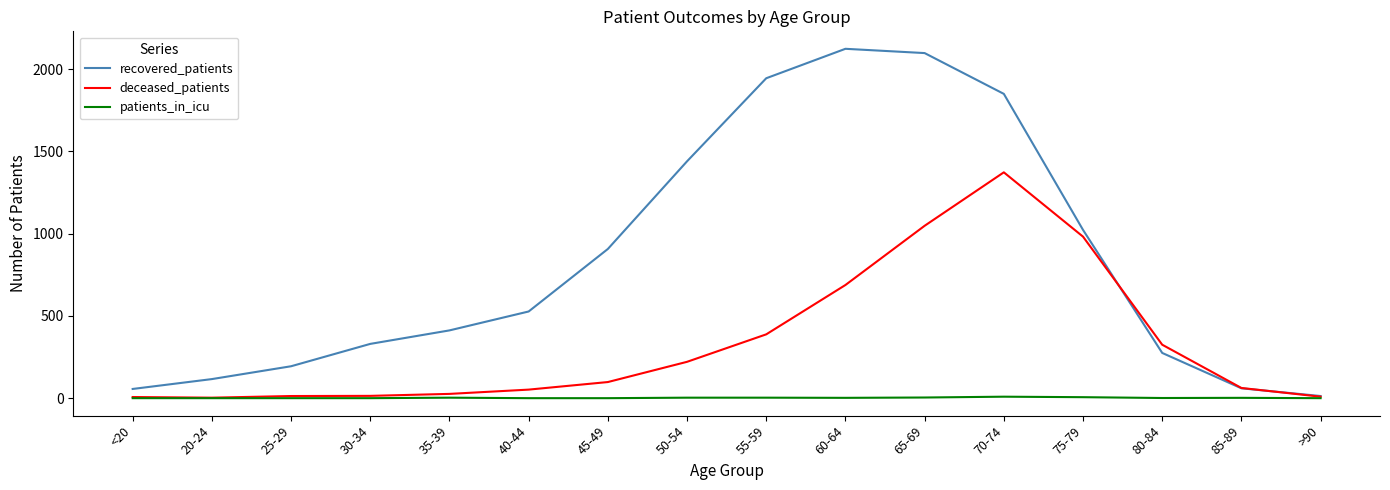

Which series has the largest total across all categories?

recovered_patients